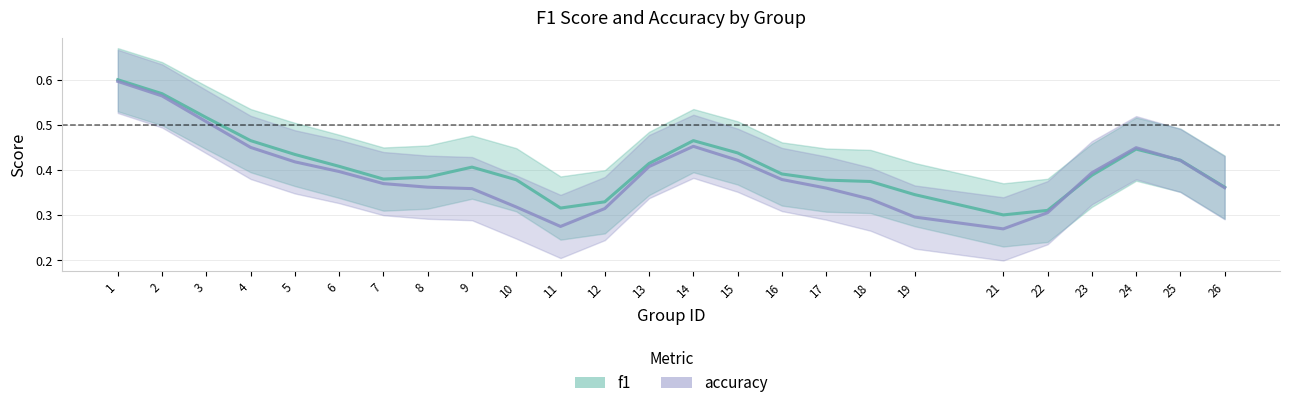

Is this an area chart (filled region under the line)?

No